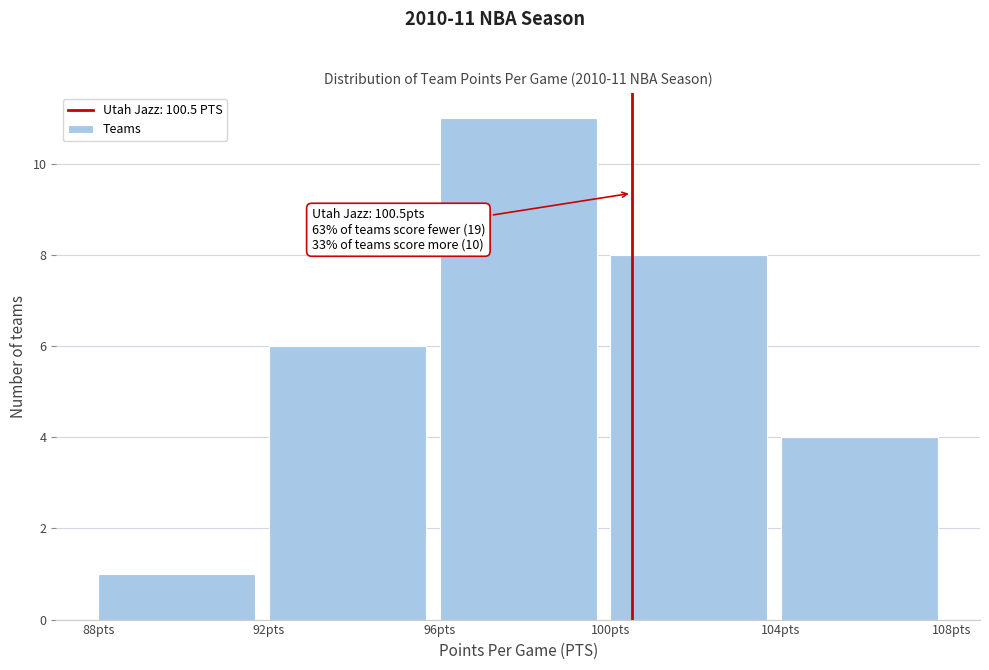

Over which range of the x-axis is the bar tallest?

96 to 100